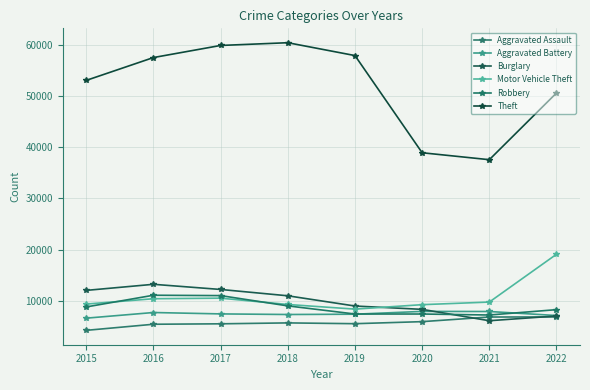

How many values in the Burglary series are below 10945?

4